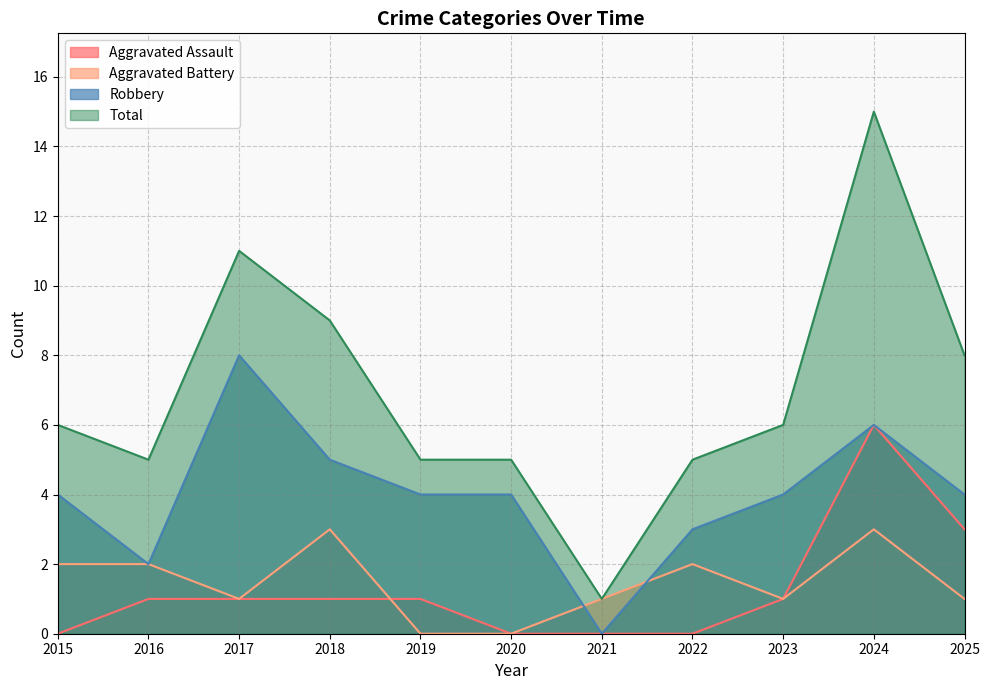

How many interior local valleys does the Total series have?

2